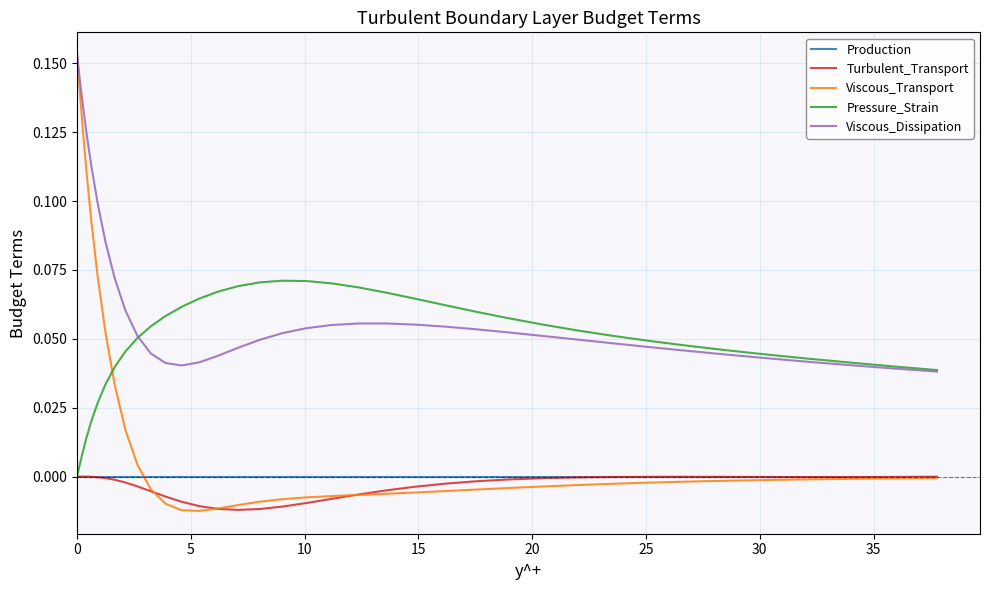

At how many categories does at least one series exceed 0?

40